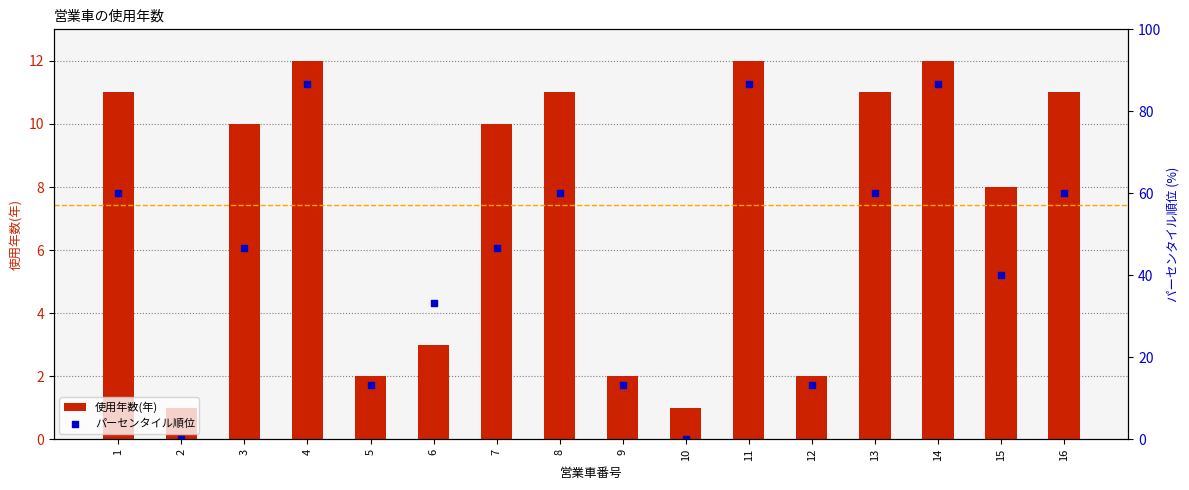

What is the change in value from 3 to 16?

+1